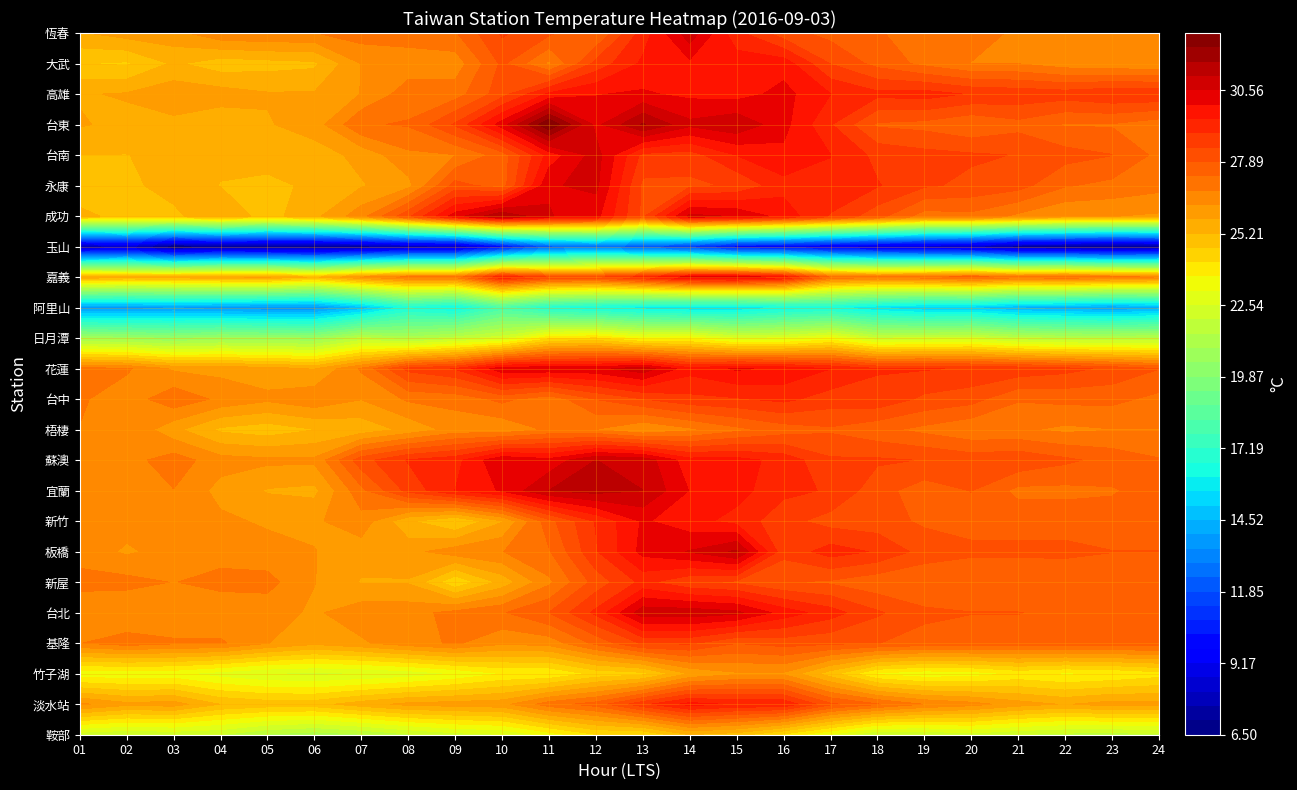

Which series changed the most between 05 and 15?

成功